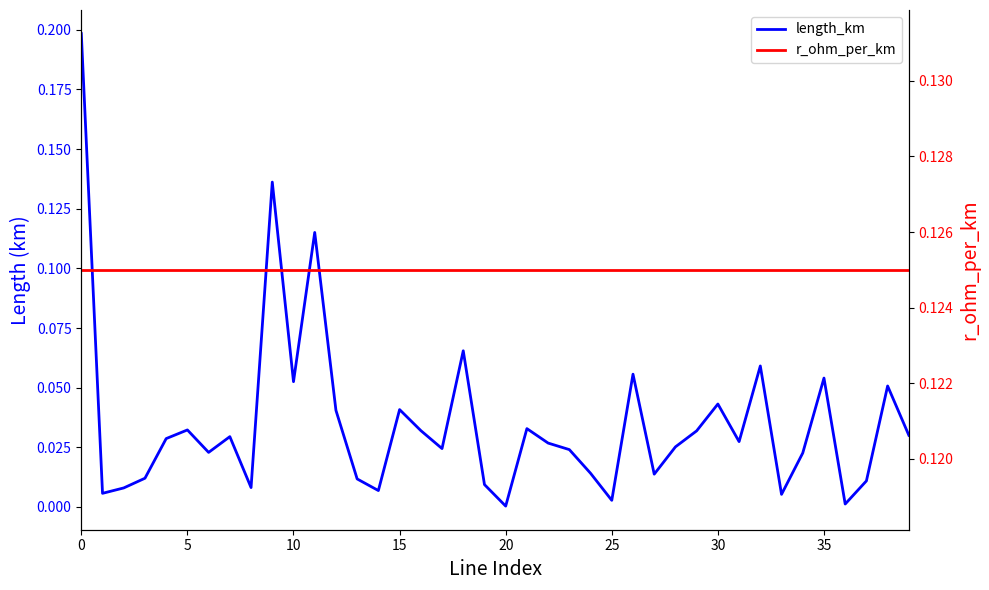

What is the label of the 16th point from the left?

15